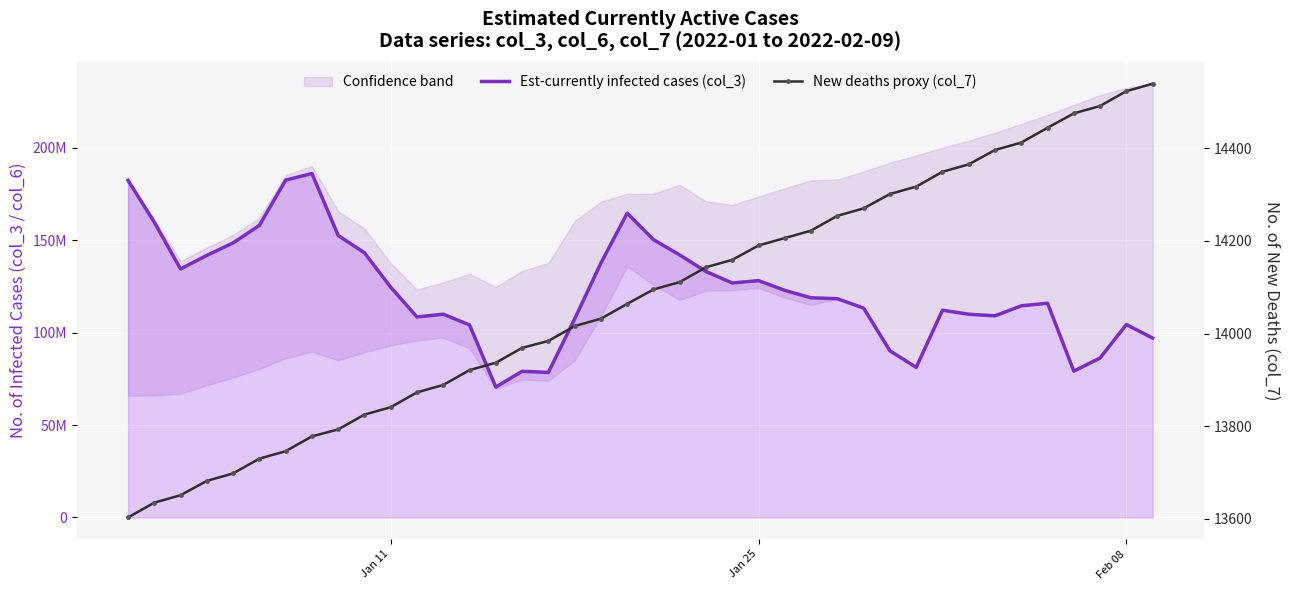

How many interior local valleys does the Est-currently infected cases (col_3) series have?

8